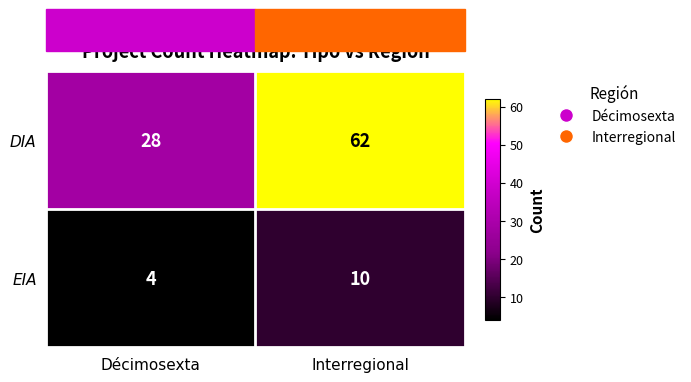

What is the difference between the highest and lowest values at Décimosexta?

24